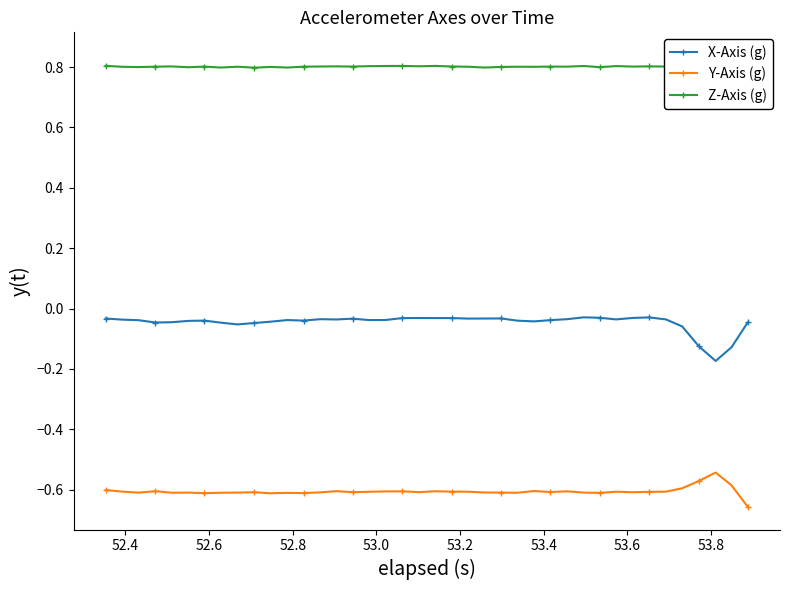

Which series has the largest total across all categories?

Z-Axis (g)